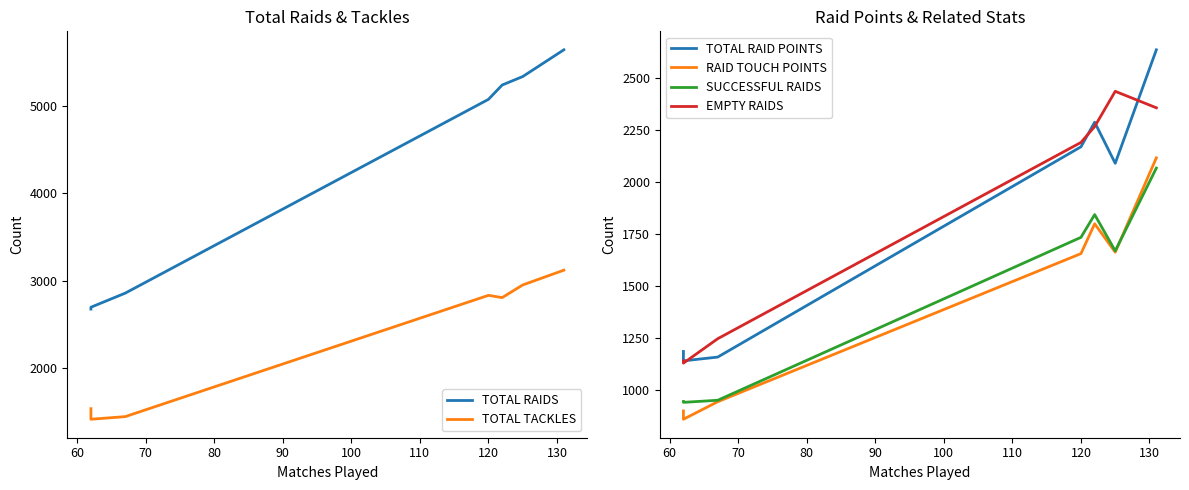

Which series has the largest range (max minus min)?

TOTAL RAIDS